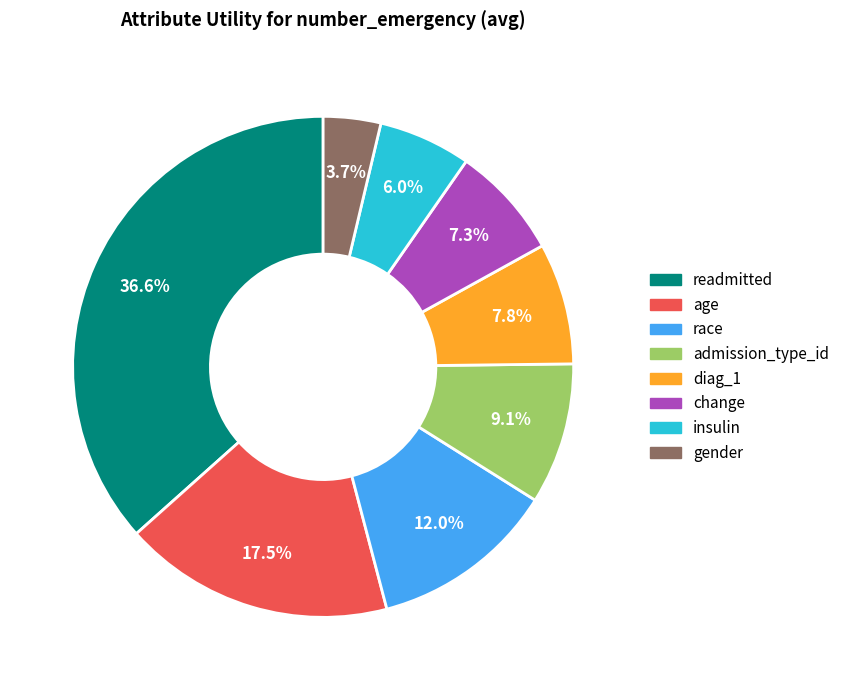

Which has a higher value, insulin or admission_type_id?

admission_type_id